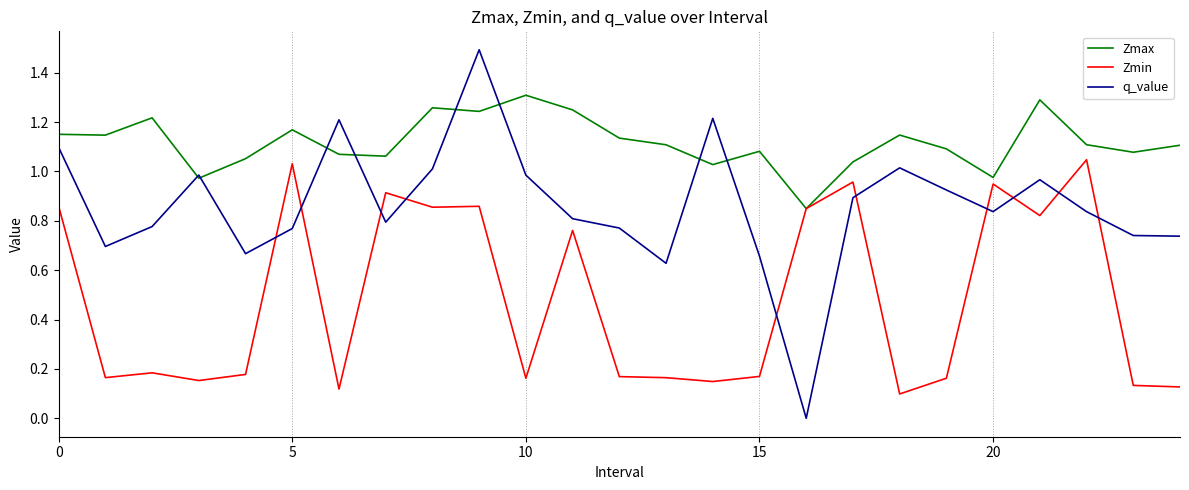

List the series in order of their overall mean, lowest first.

Zmin, q_value, Zmax